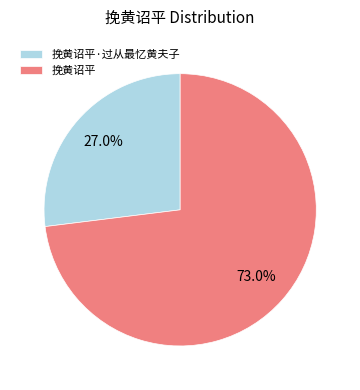

To the nearest percent, what portion does 挽黄诏平·过从最忆黄夫子 represent?

27%